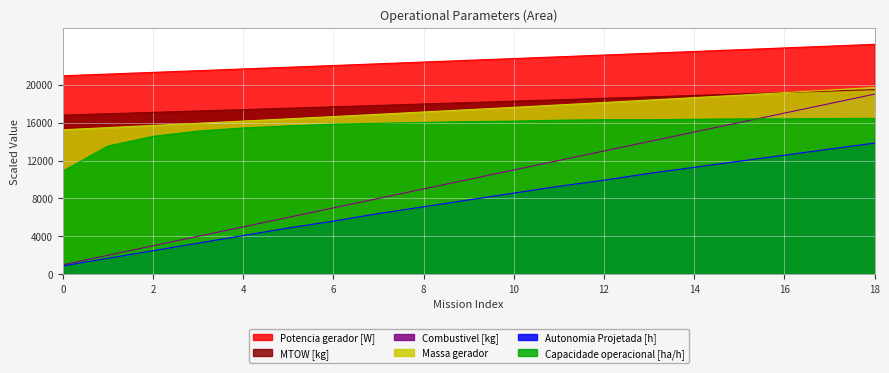

The Capacidade operacional [ha/h] series shows 16299.3 at 12. True or false?

True